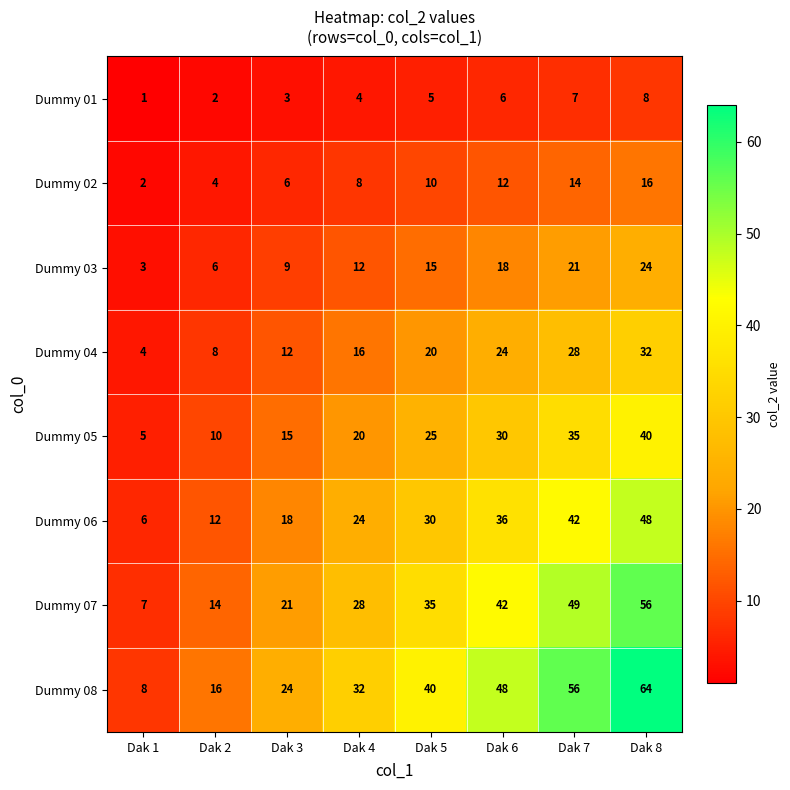

Rank the categories by Dummy 01 value from lowest to highest.

Dak 1, Dak 2, Dak 3, Dak 4, Dak 5, Dak 6, Dak 7, Dak 8